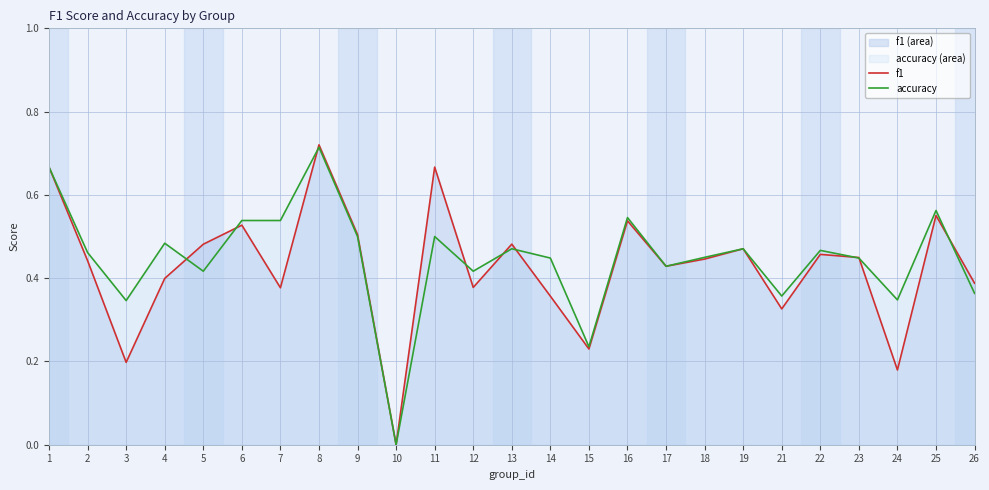

True or false: accuracy has more than 2 points higher than both neighbors.

True